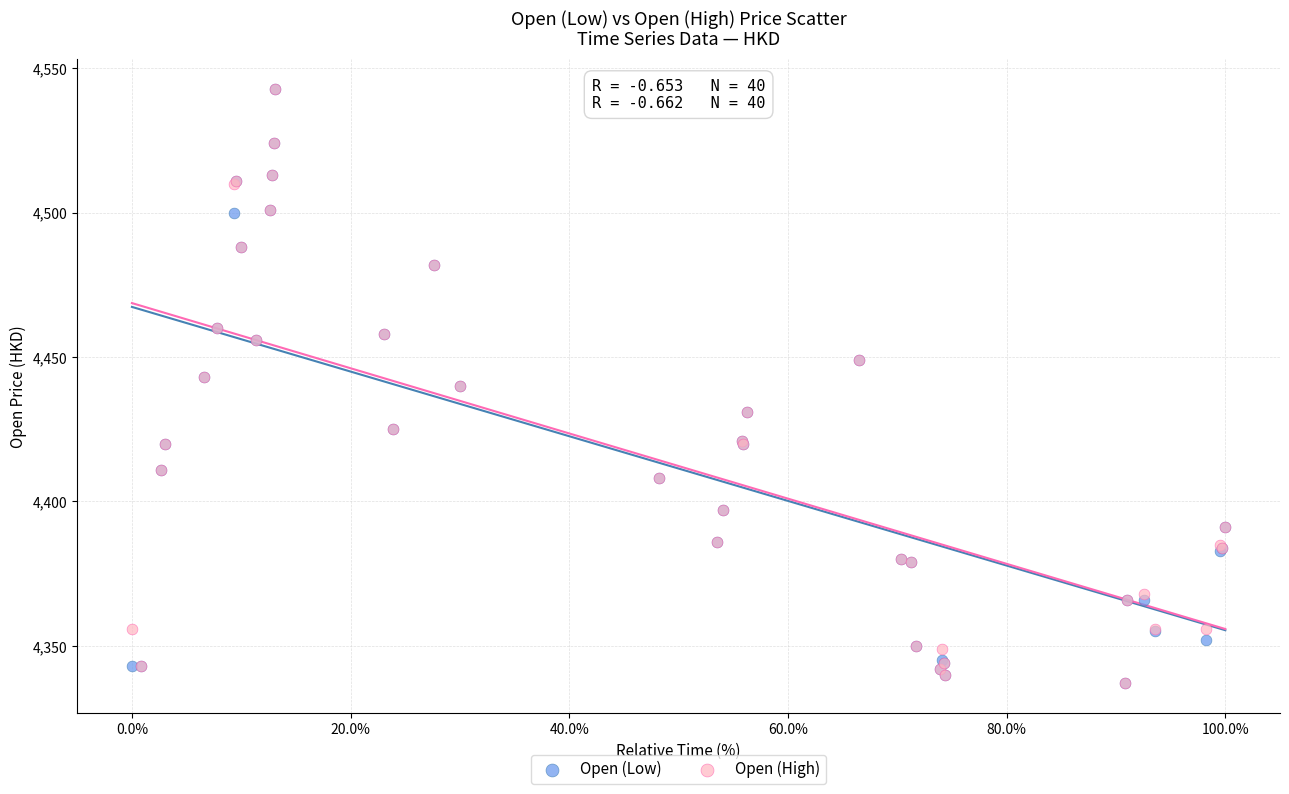

What are all the series names shown in the legend?

Open (Low), Open (High)